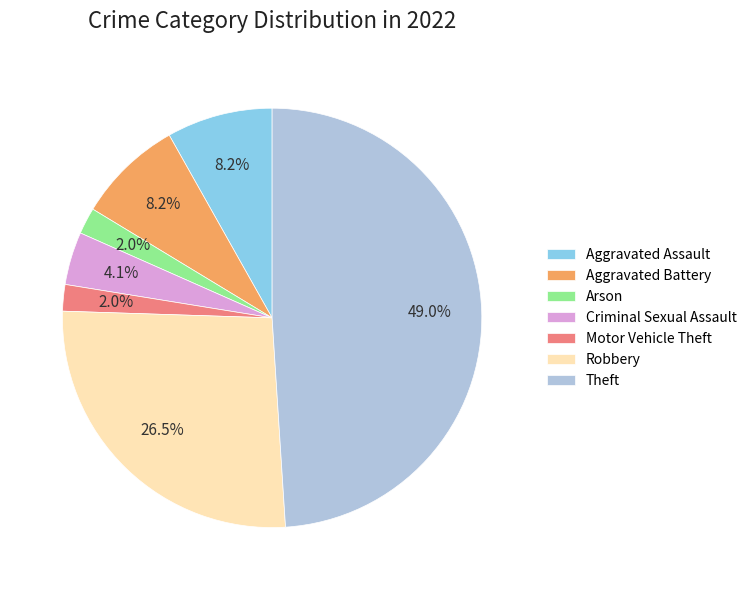

Which category has the biggest portion of the pie?

Theft